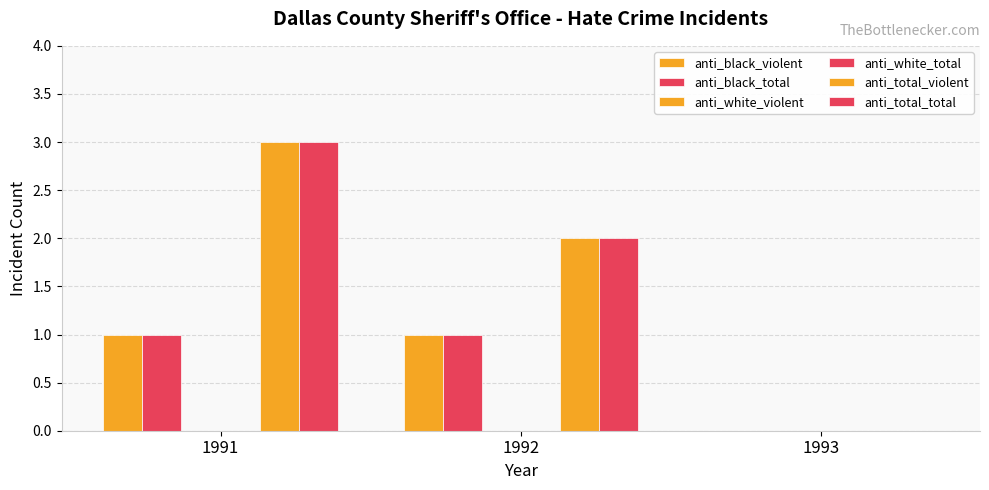

How many distinct data groups are displayed?

6